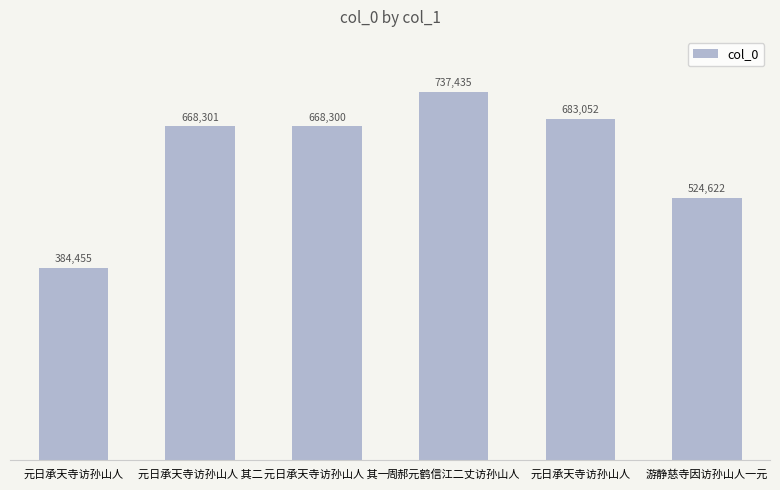

Count the number of data series in this chart.

1